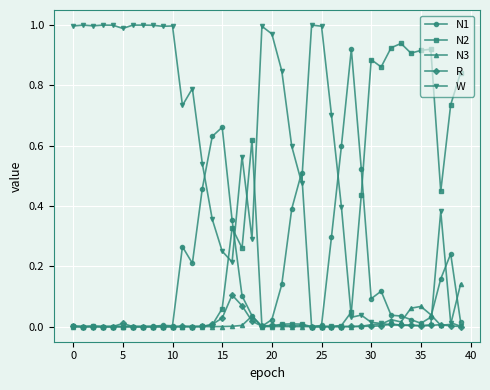

Which series has the largest total across all categories?

W